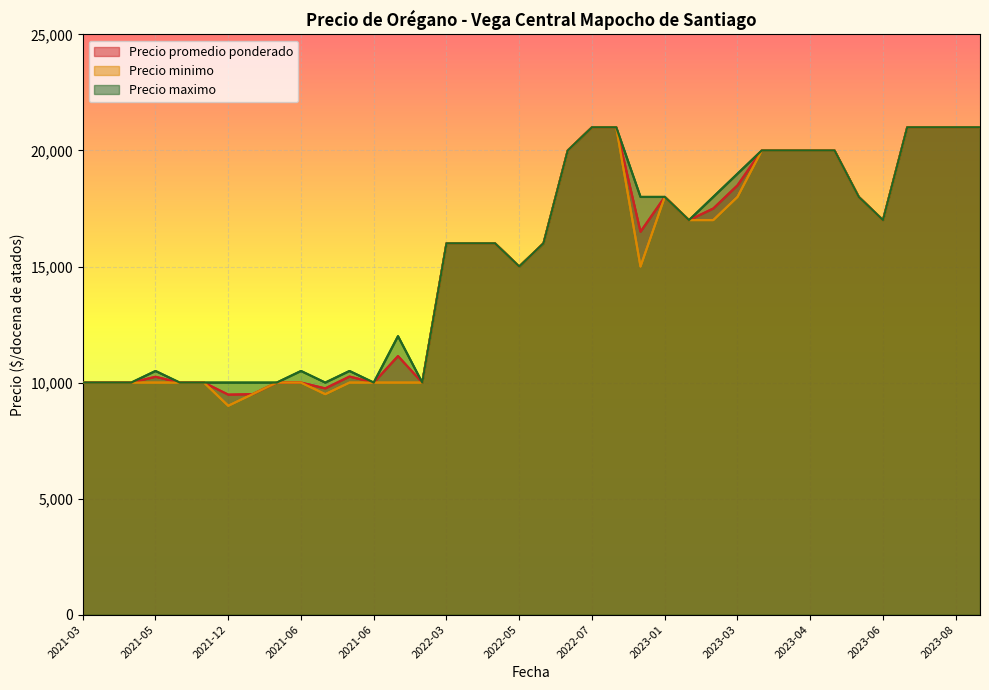

Rank the series at 2023-03 from highest to lowest value.

Precio maximo, Precio promedio ponderado, Precio minimo